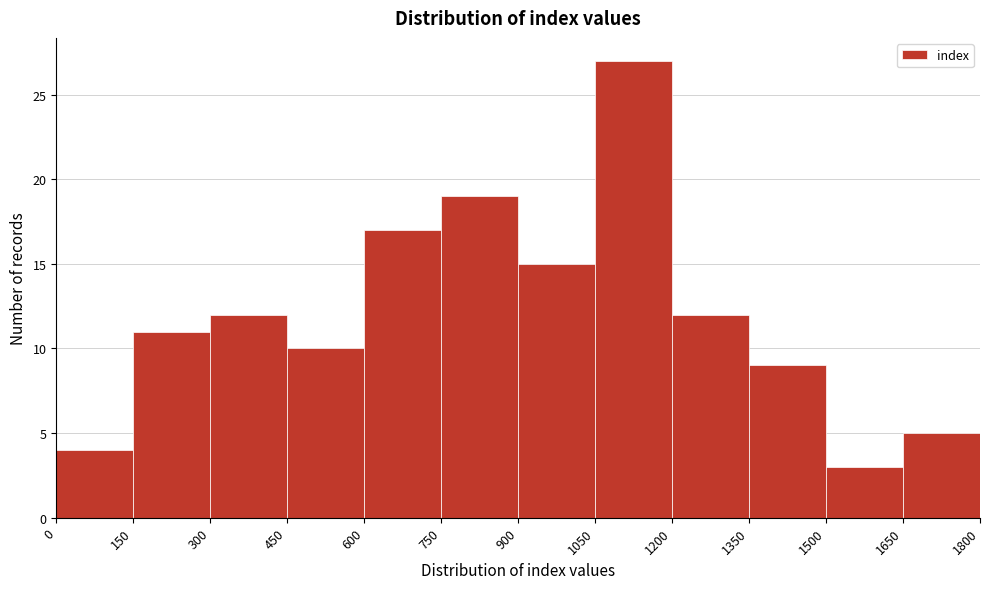

Reading left to right, list every bar in this chart as the range it spans on the x-axis followed by its height. The values are not printed on the chart, so give them approximately, as read against the axis.

0 to 150: 4
150 to 300: 11
300 to 450: 12
450 to 600: 10
600 to 750: 17
750 to 900: 19
900 to 1050: 15
1050 to 1200: 27
1200 to 1350: 12
1350 to 1500: 9
1500 to 1650: 3
1650 to 1800: 5